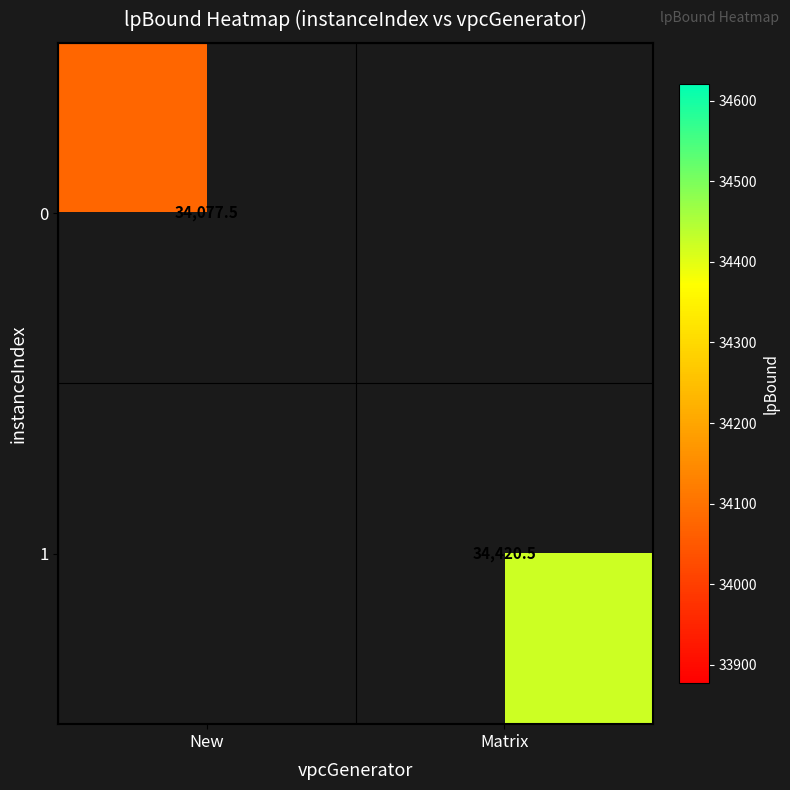

Is the value of 1 at Matrix greater than the value of 0 at Matrix?

No